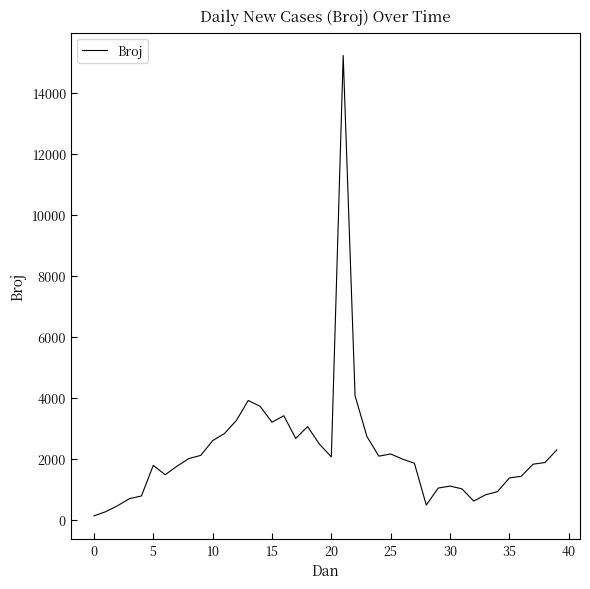

What is the maximum value shown in the chart?

15212